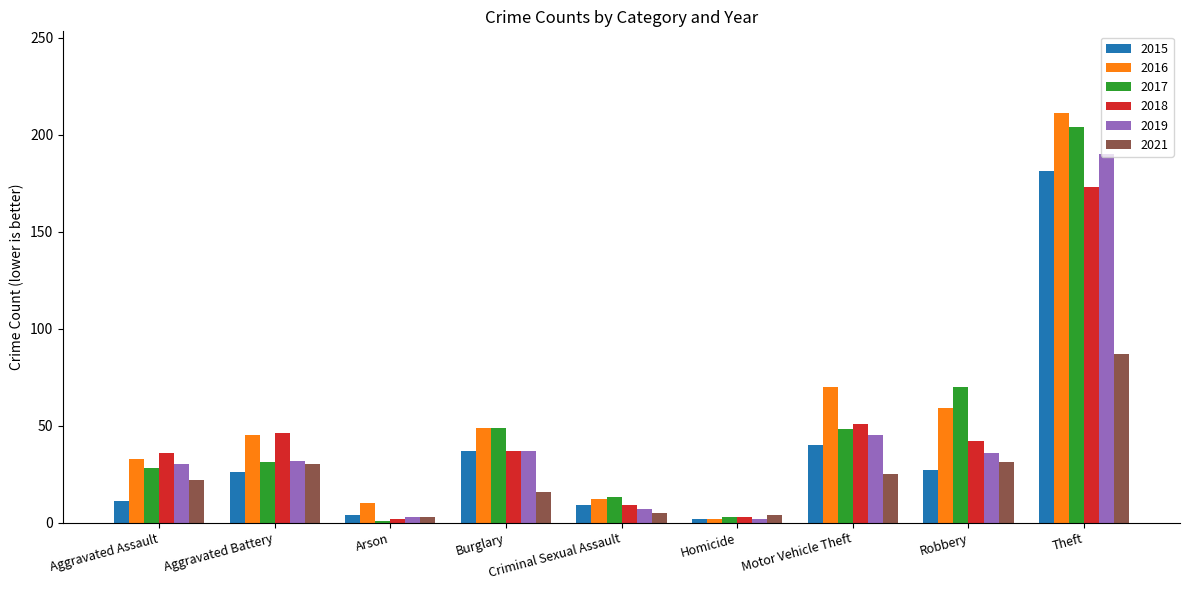

What is the sum of the 2021 values at Burglary and Aggravated Assault?

38